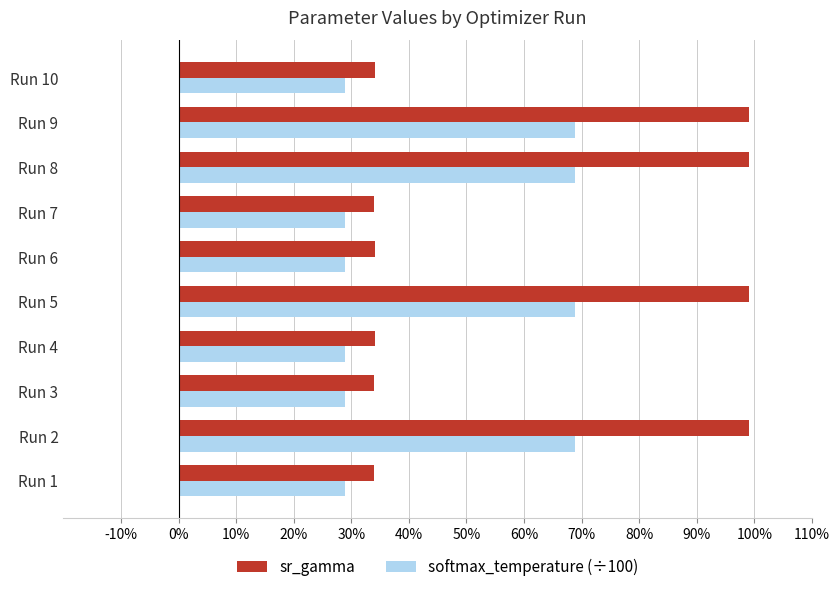

What are all the series names shown in the legend?

sr_gamma, softmax_temperature (÷100)